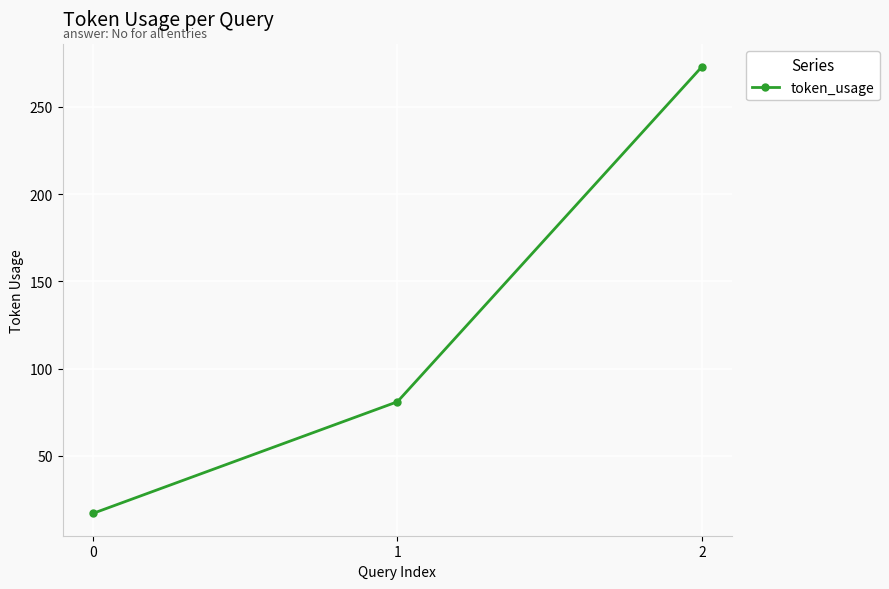

What is the minimum value shown in the chart?

17